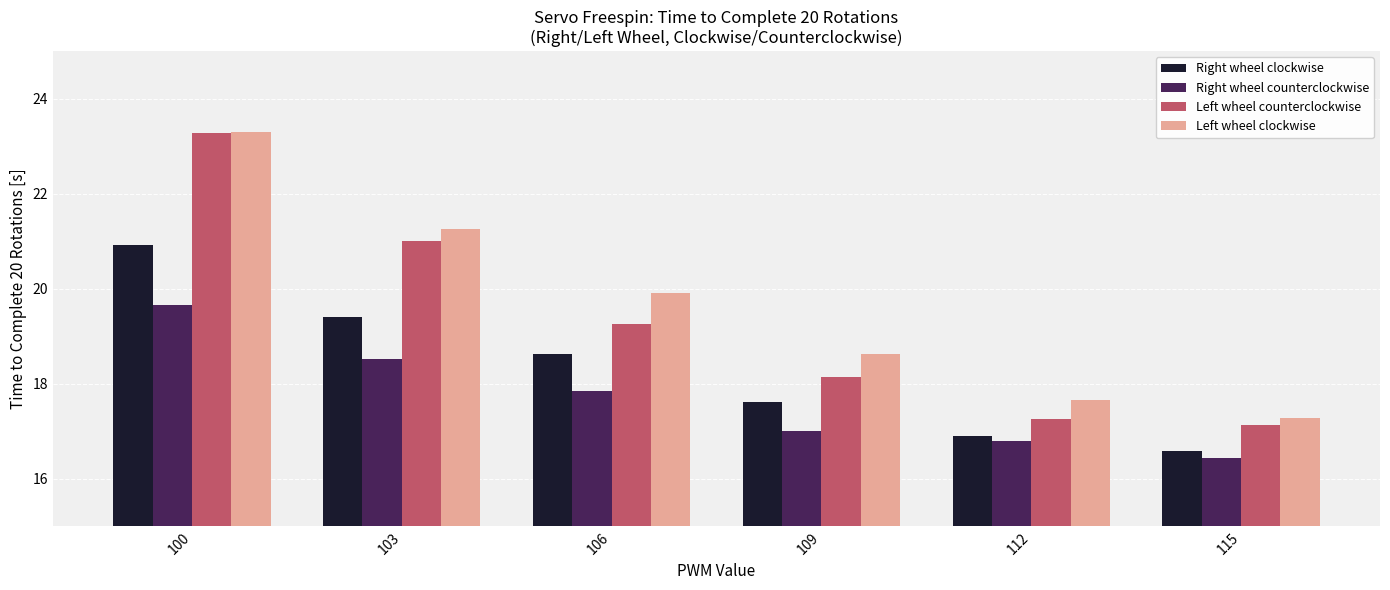

Is the value of Left wheel counterclockwise at 112 greater than the value of Left wheel clockwise at 103?

No